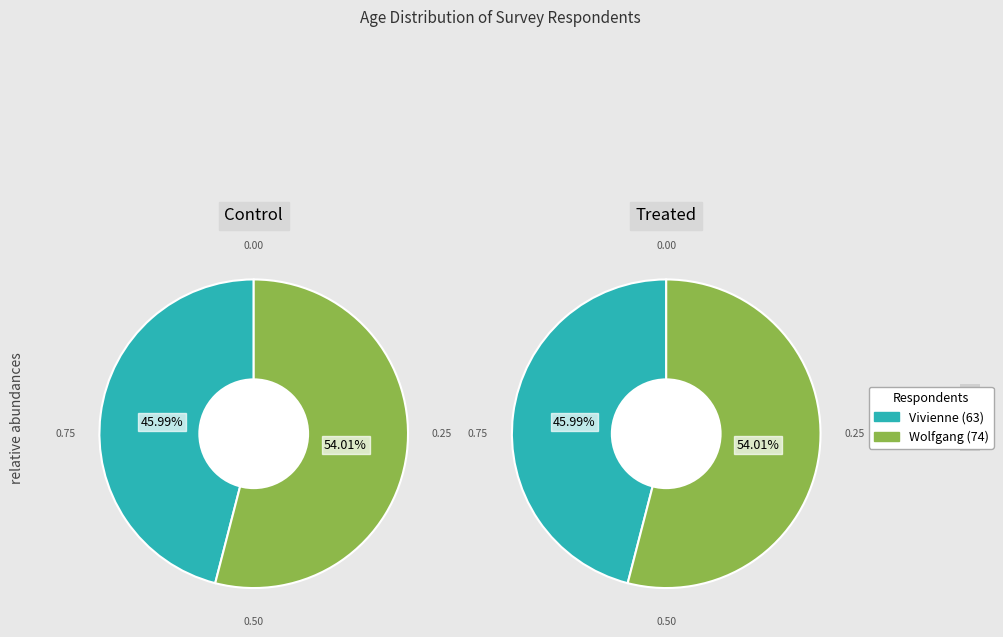

Which category has the biggest portion of the pie?

Wolfgang (74)